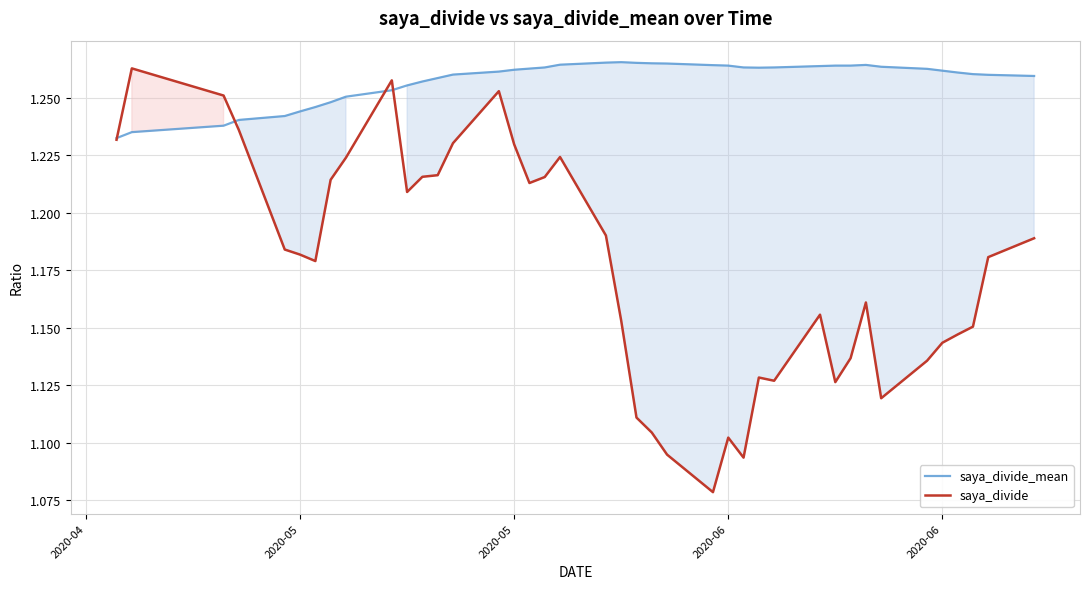

What is the difference between the maximum and minimum values in the saya_divide series?

0.2